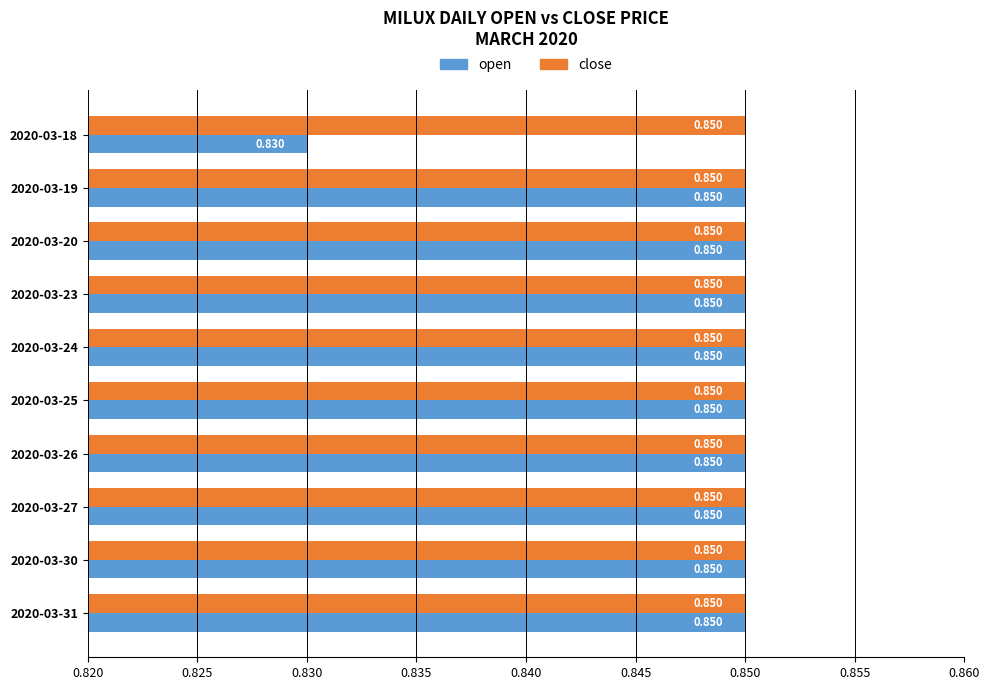

List the series in order of their overall mean, highest first.

close, open